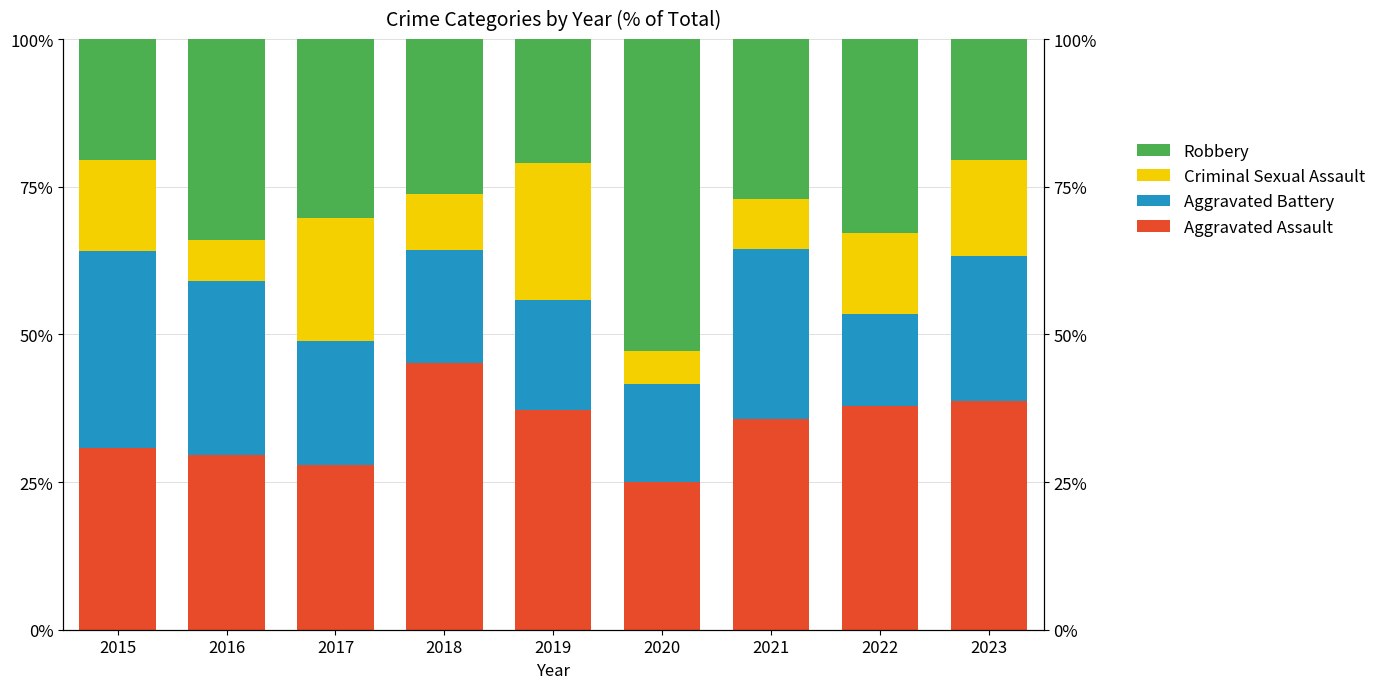

Is it true that Robbery equals 14.2 at 2015?

False